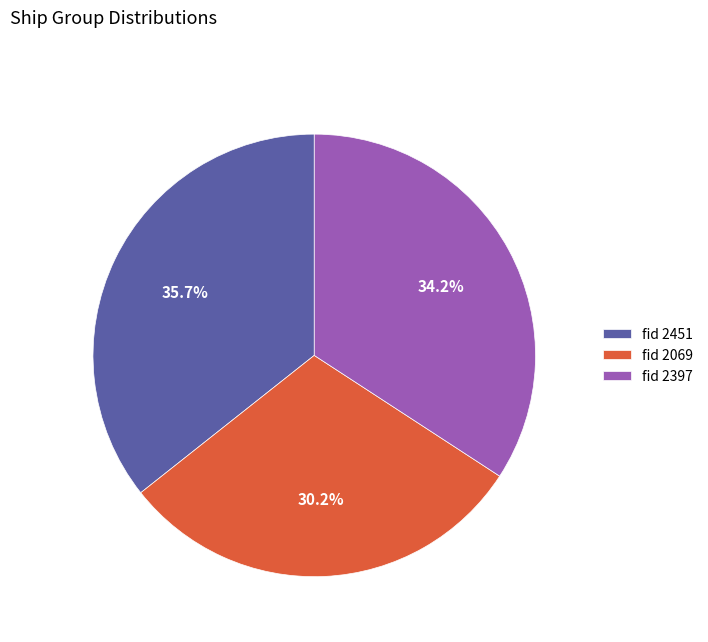

Is there a majority slice in this chart?

No